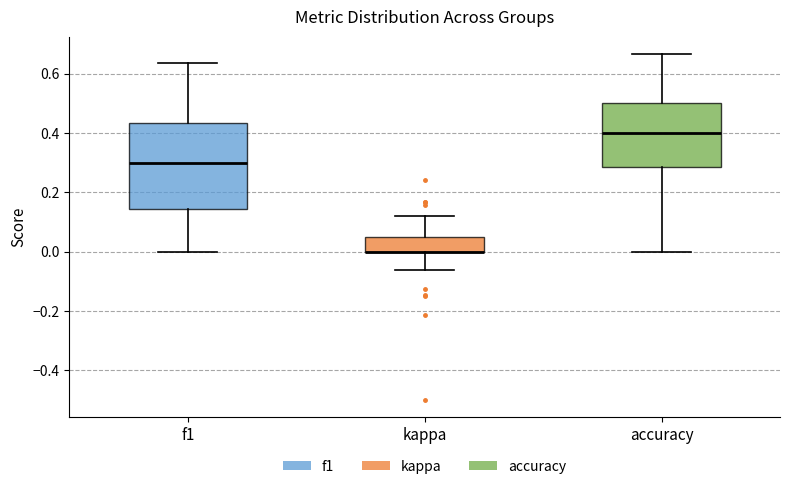

Reading left to right, transcribe this box plot: for each box, give where its median line is, the range the box spans, and where its two whiskers end, as read against the y-axis. The values are not printed on the chart, so give them approximately, as read against the axis.

f1: median 0.30, box 0.14 to 0.44, whiskers 0.00 to 0.64
kappa: median 0.00 (drawn on the box's lower edge), box 0.00 to 0.06, whiskers -0.06 to 0.12
accuracy: median 0.40, box 0.28 to 0.50, whiskers 0.00 to 0.66